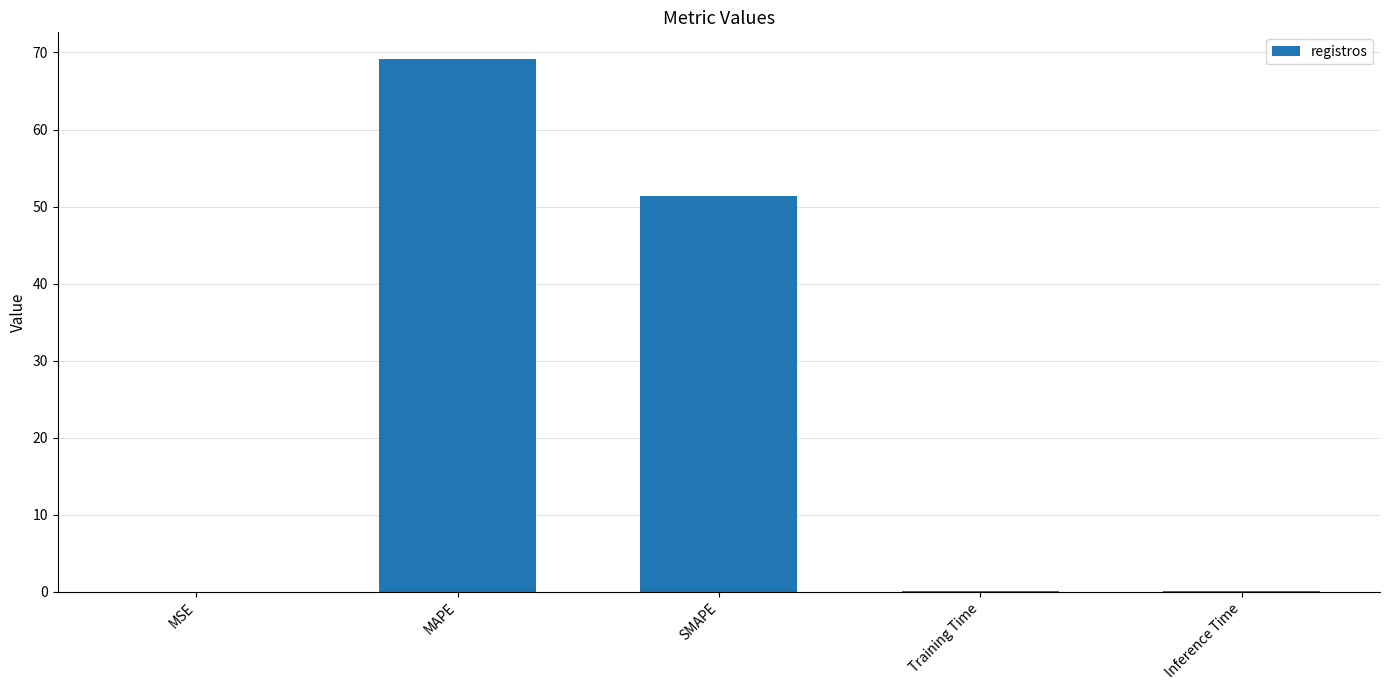

True or false: the data shows 13.2 at SMAPE.

False